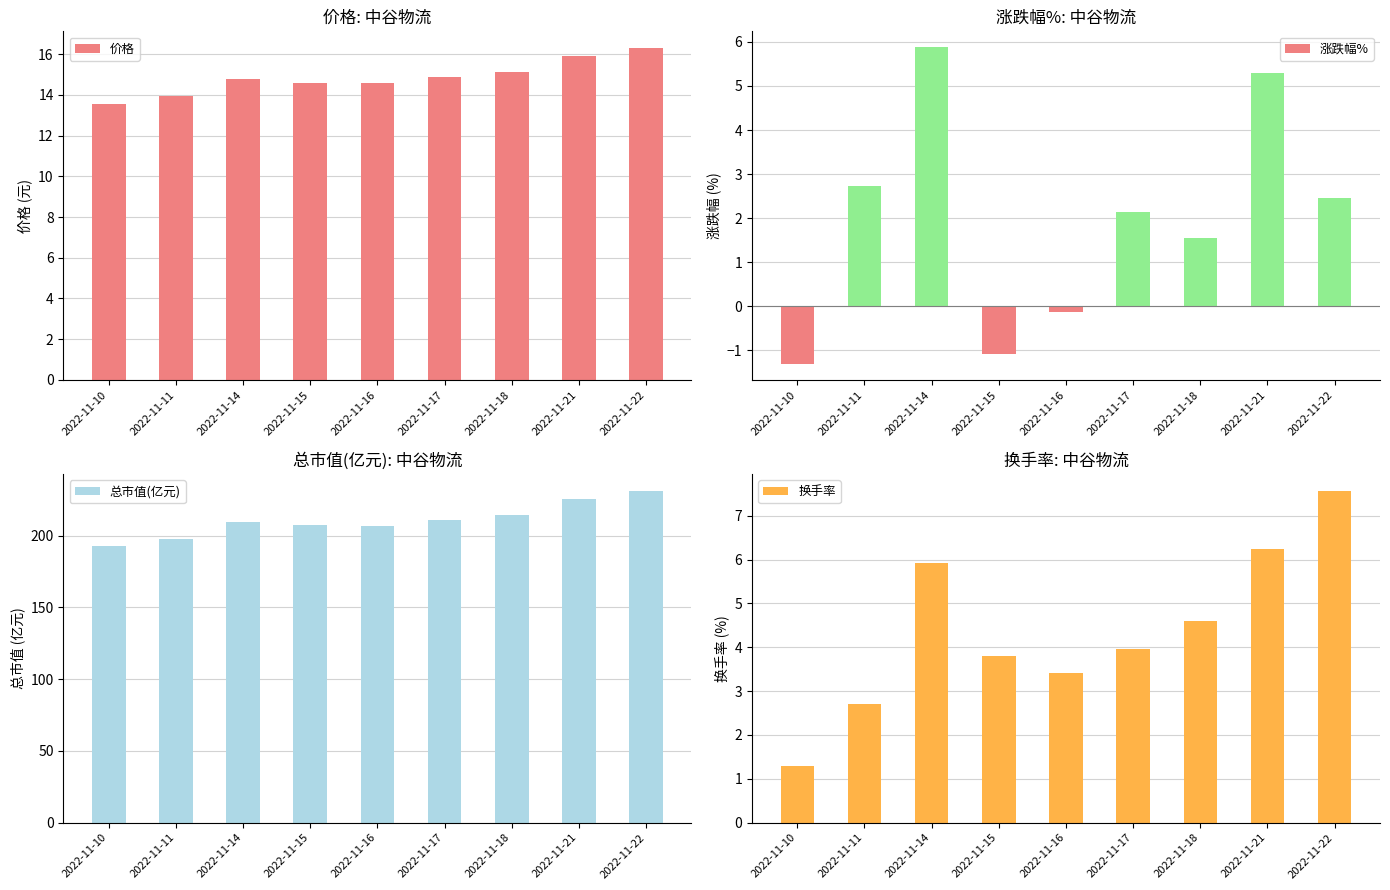

Where does the 涨跌幅% series first go above 2?

2022-11-11